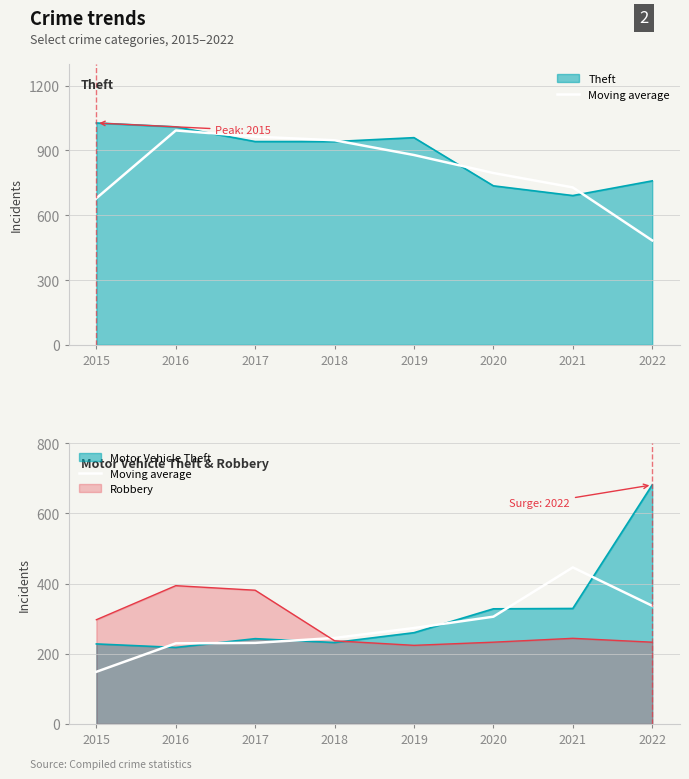

Which has a higher value, 2018 or 2016?

2018